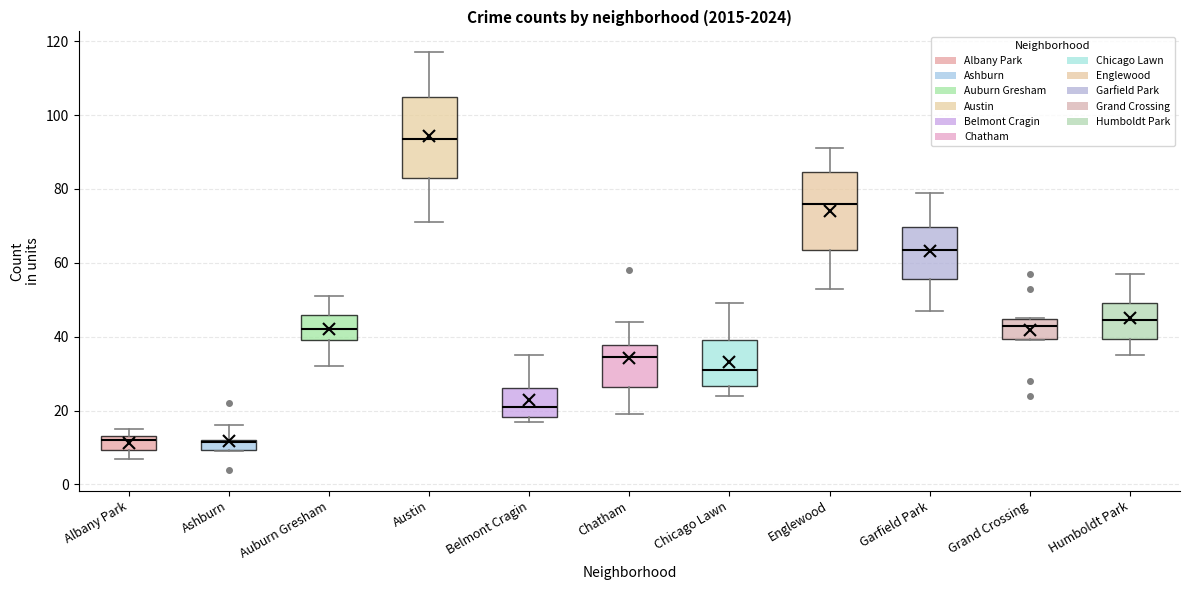

Where does the upper whisker of the box for Chatham end on the y-axis? The values are not printed on the chart, so give them approximately, as read against the axis.

44